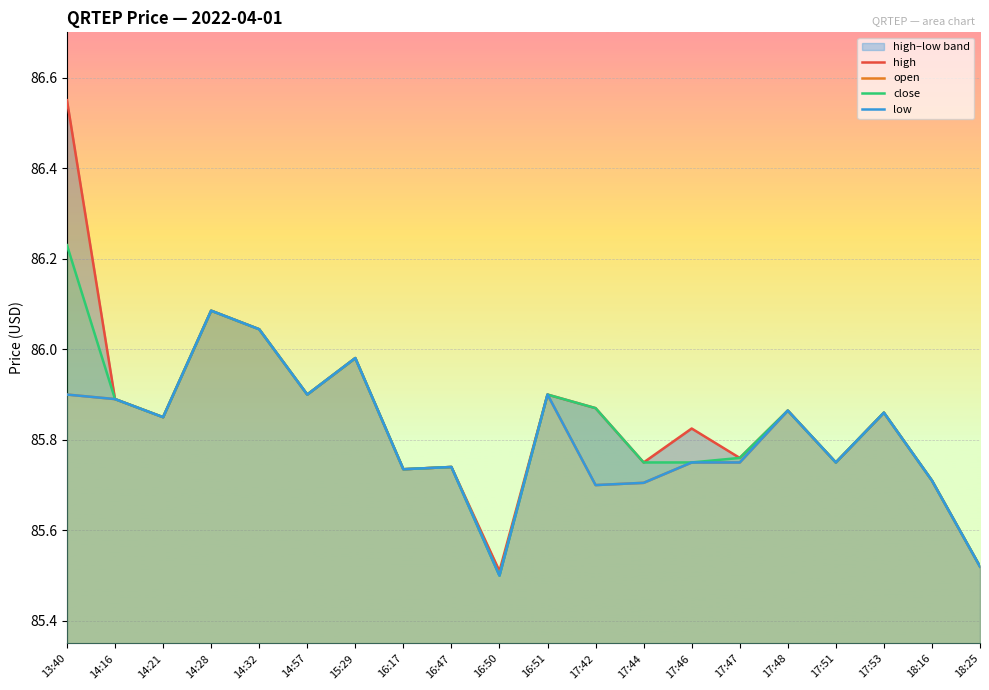

Reading left to right, list all the values displayed in this chart.

high: 86.6	85.9	85.8	86.1	86.0	85.9	86.0	85.7	85.7	85.5	85.9	85.9	85.8	85.8	85.8	85.9	85.8	85.9	85.7	85.5
open: 85.9	85.9	85.8	86.1	86.0	85.9	86.0	85.7	85.7	85.5	85.9	85.7	85.7	85.8	85.8	85.9	85.8	85.9	85.7	85.5
close: 86.2	85.9	85.8	86.1	86.0	85.9	86.0	85.7	85.7	85.5	85.9	85.9	85.8	85.8	85.8	85.9	85.8	85.9	85.7	85.5
low: 85.9	85.9	85.8	86.1	86.0	85.9	86.0	85.7	85.7	85.5	85.9	85.7	85.7	85.8	85.8	85.9	85.8	85.9	85.7	85.5